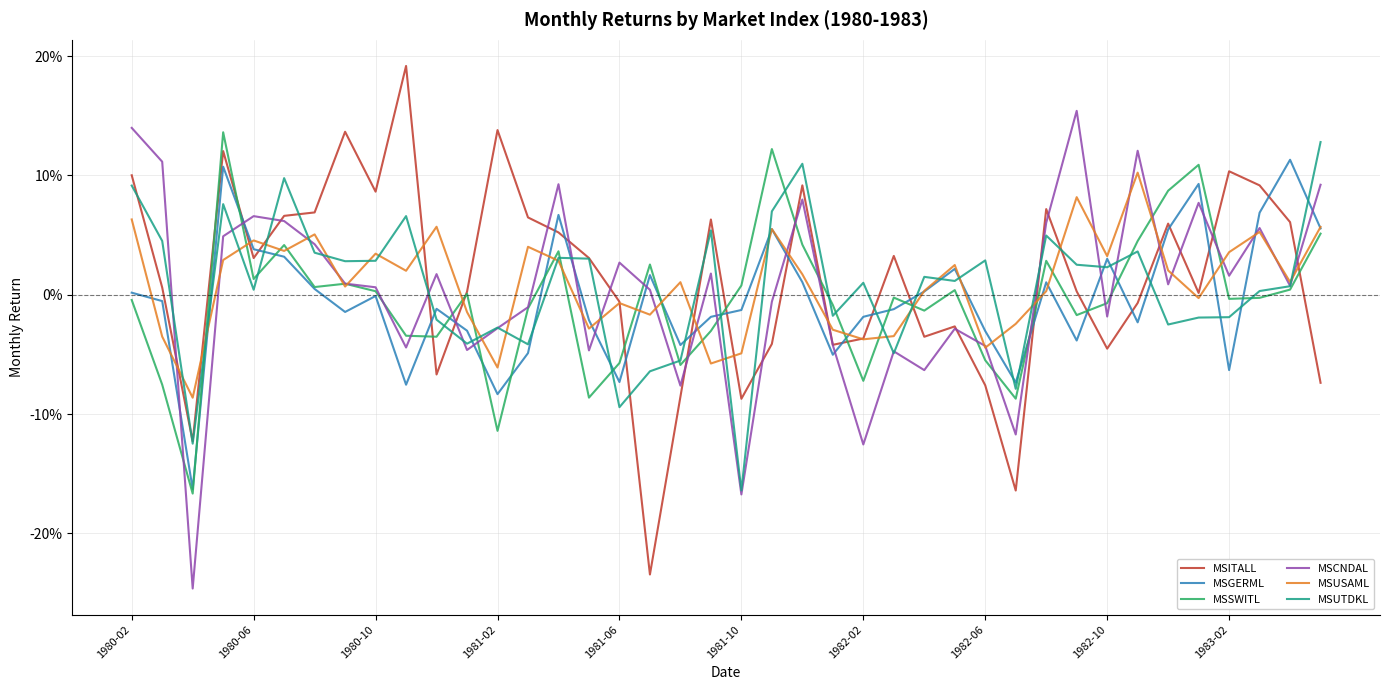

Is this an area chart (filled region under the line)?

No